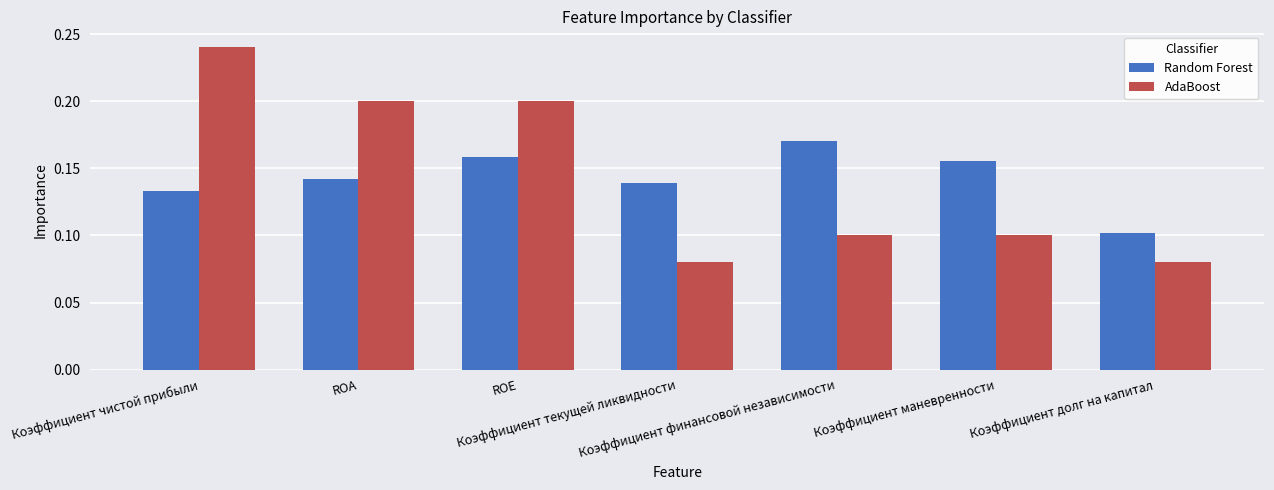

How many bars are there in each group?

2